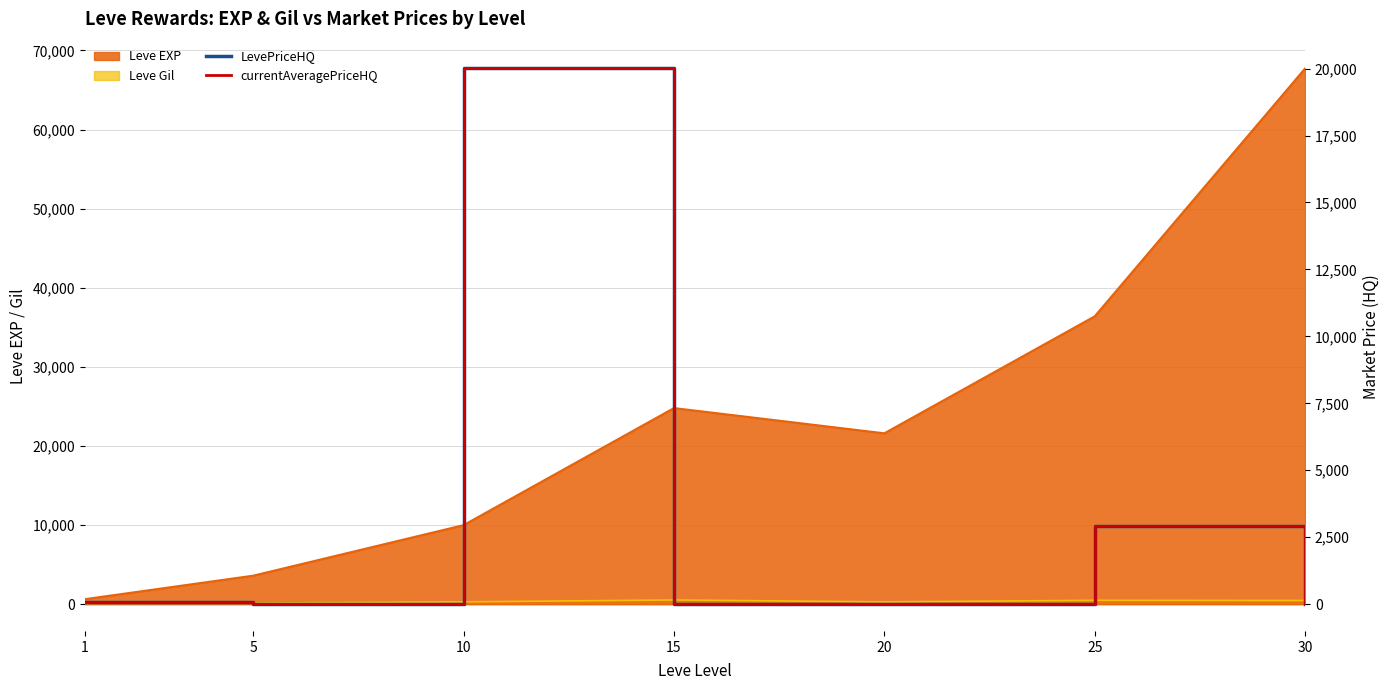

What is the difference between the second highest and minimum values in the LevePriceHQ series?

2916.7